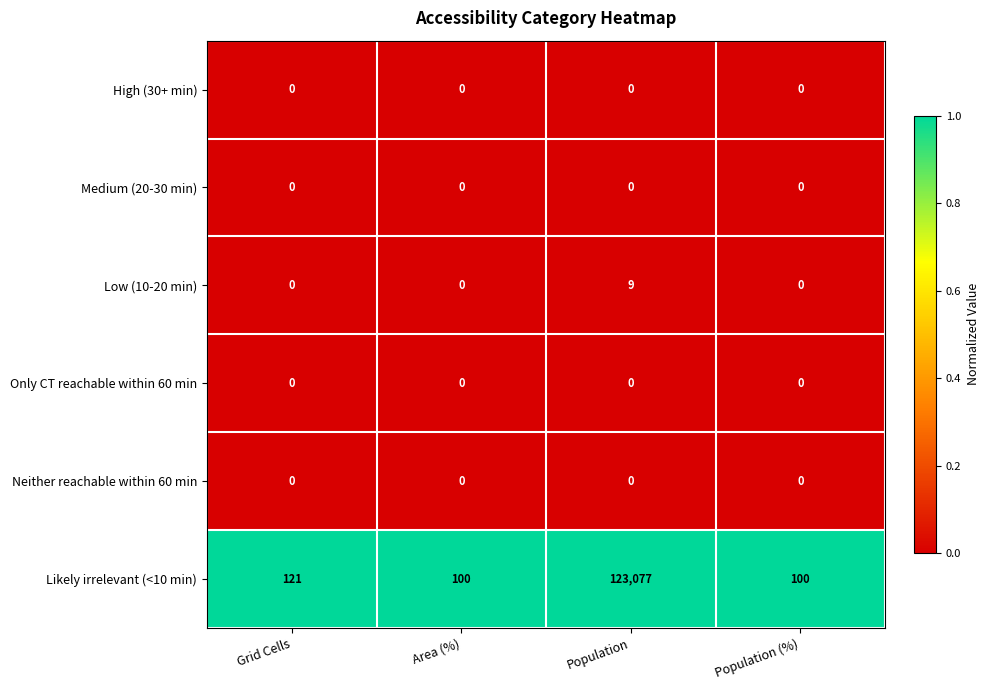

What is the spread (max minus min) of values at Population?

123077